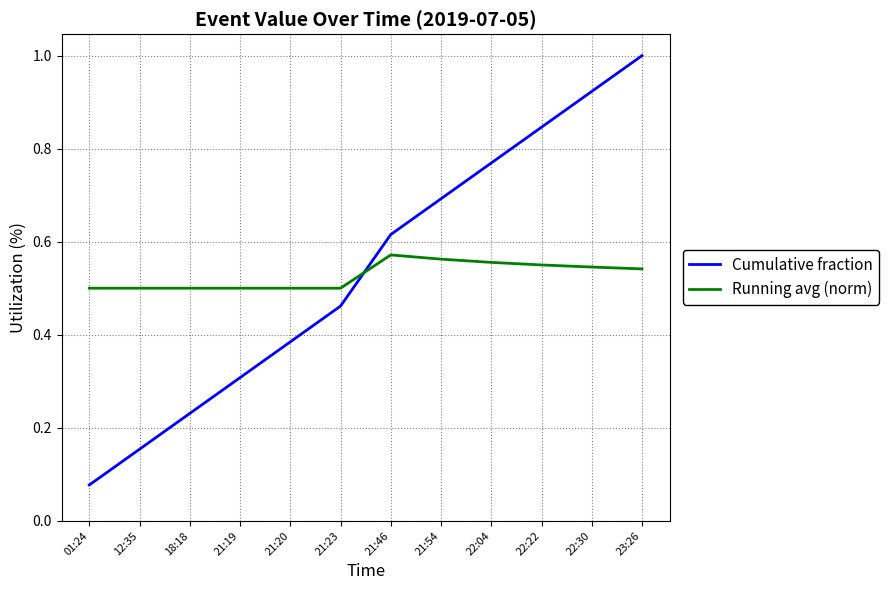

Which label corresponds to the smallest value in the chart?

01:24